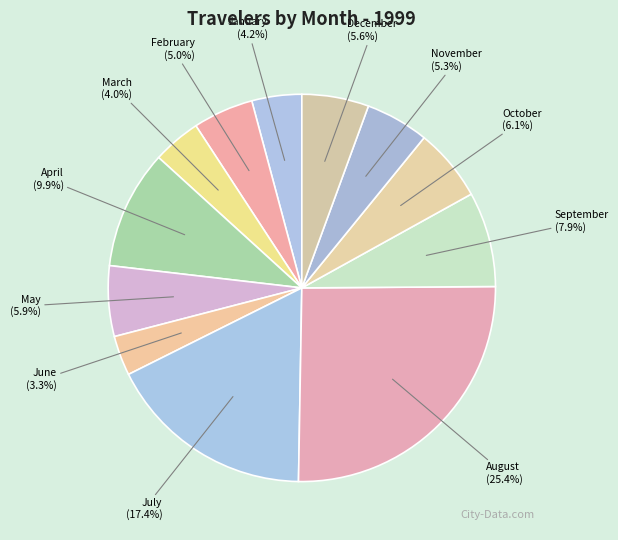

What is the largest slice in the pie chart?

August